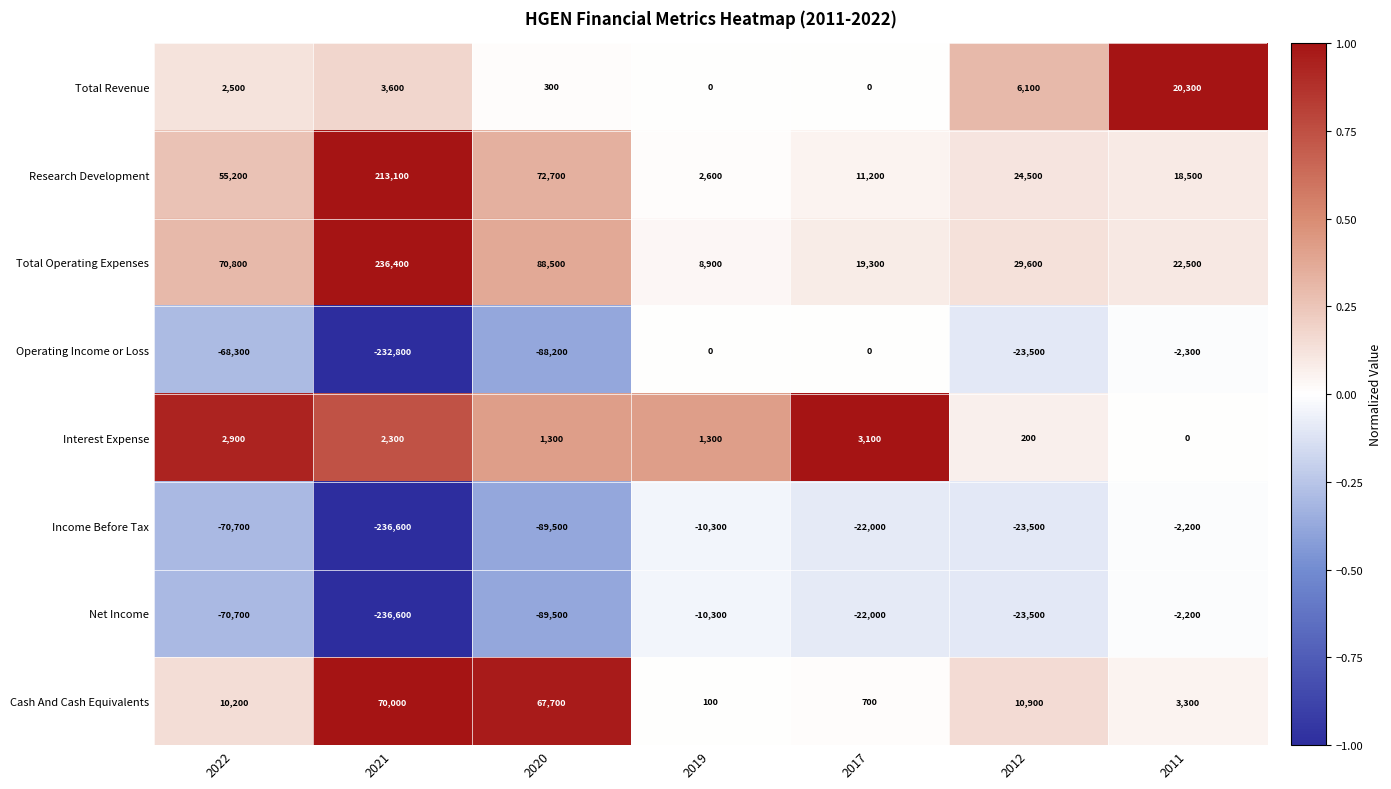

What is the minimum value for Operating Income or Loss?

-232800